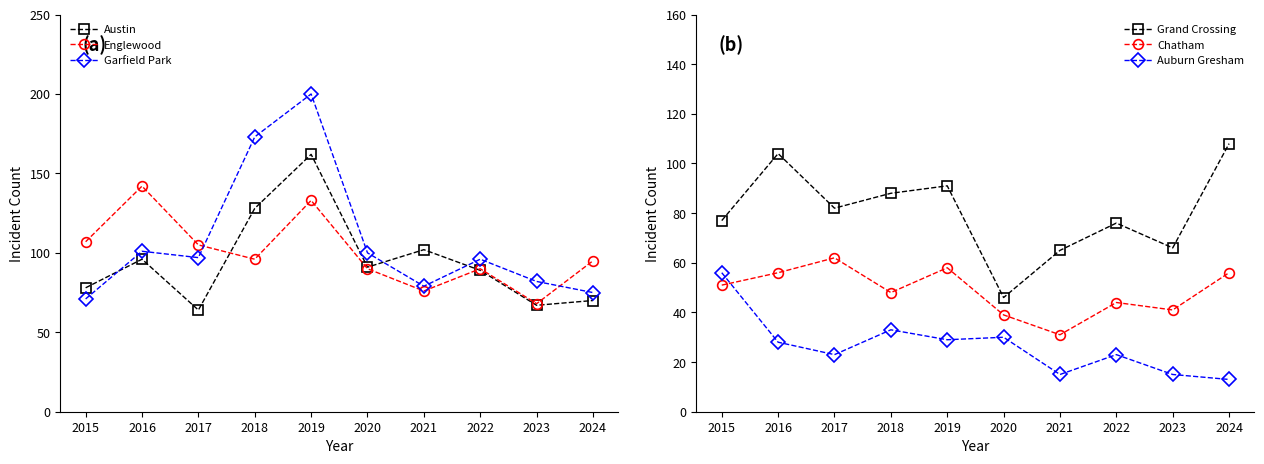

Is this an area chart (filled region under the line)?

No